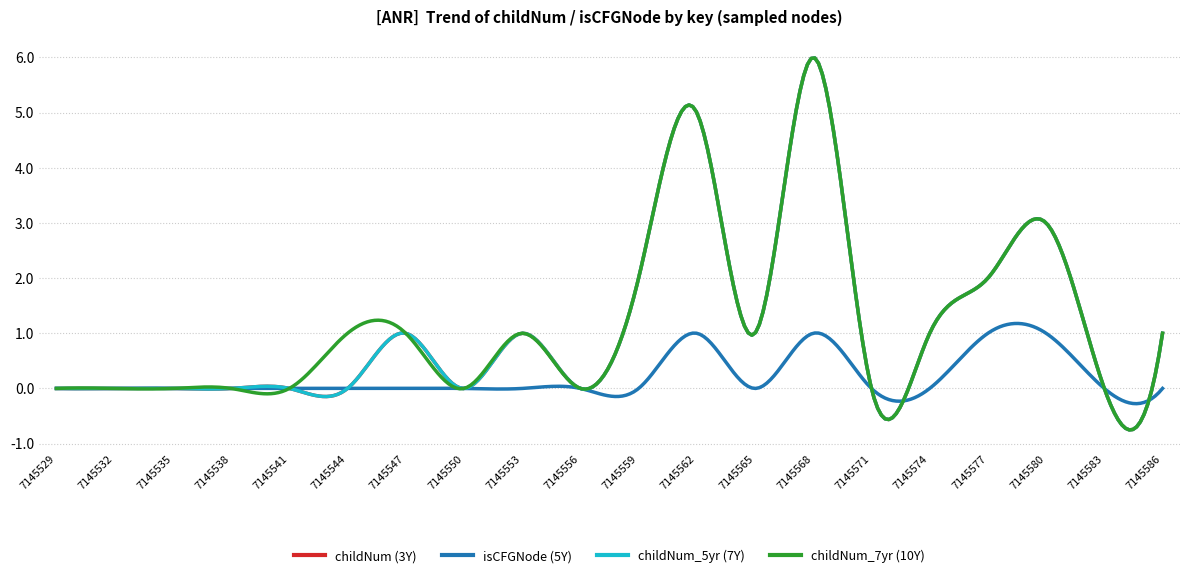

Which series has the largest range (max minus min)?

childNum